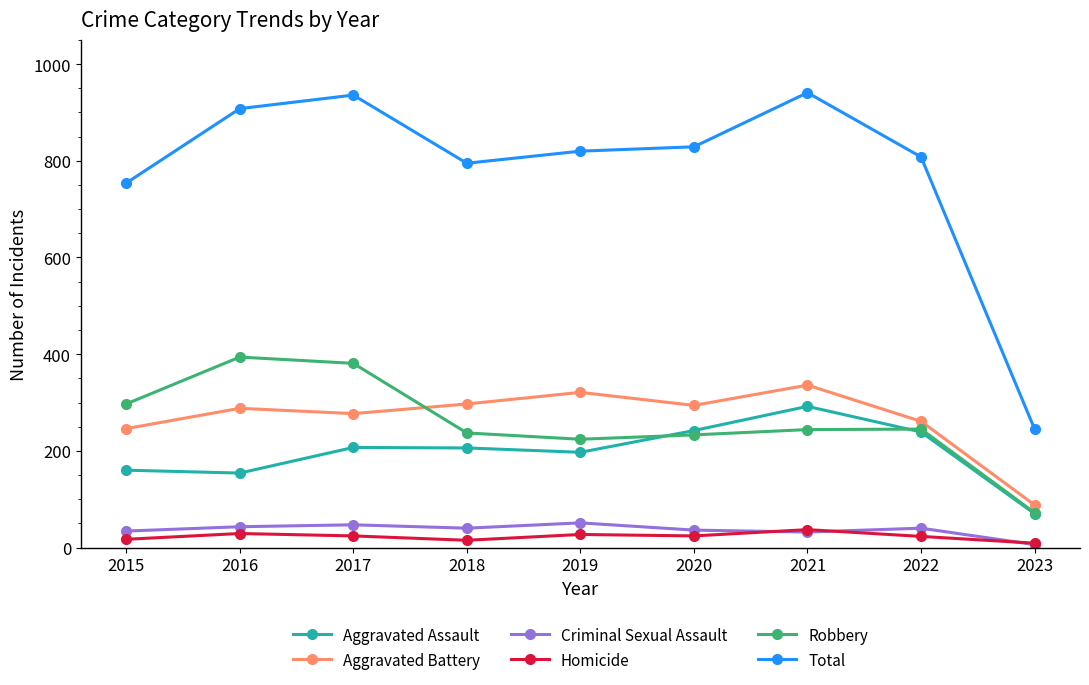

At which label is Total closest to 593?

2015